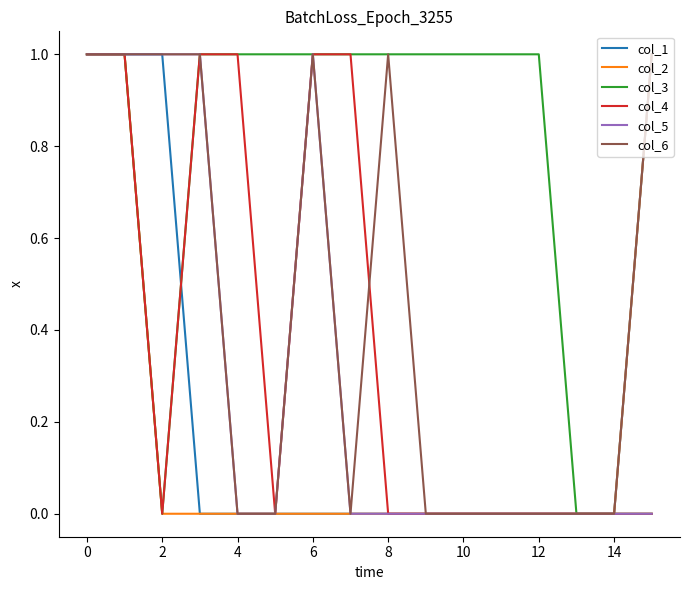

How many lines are shown in the chart?

6